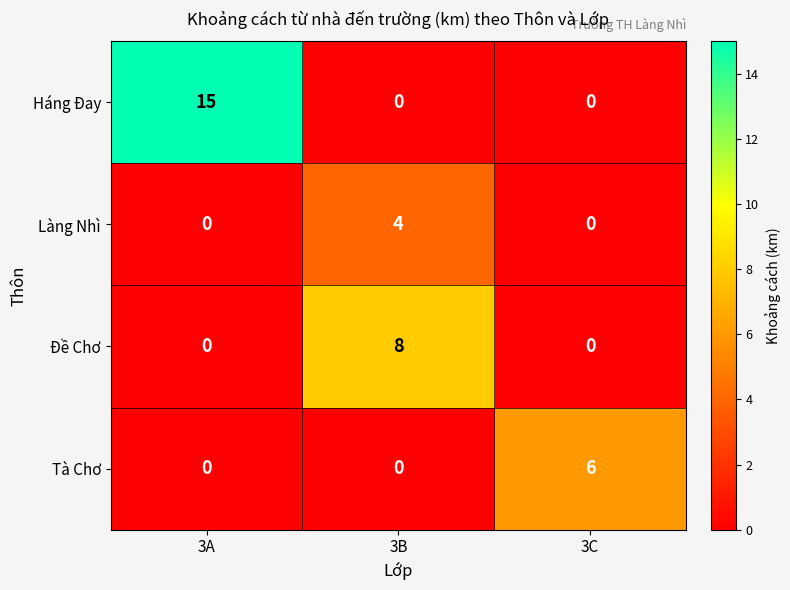

How many Làng Nhì values are between 0 and 4?

3